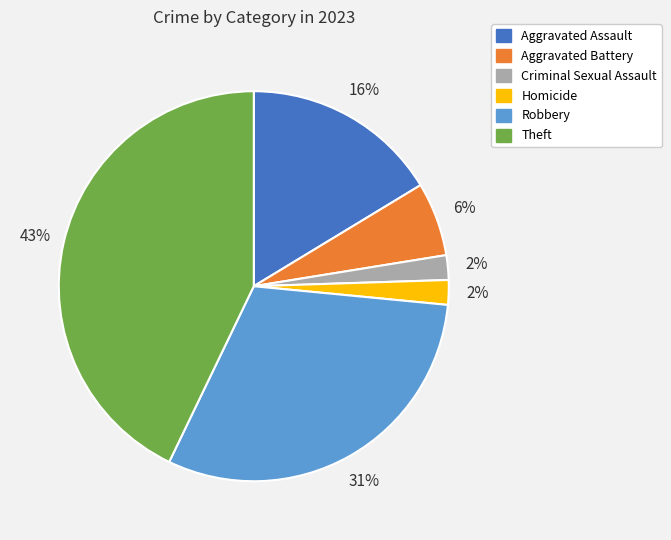

Which slice is the largest?

Theft